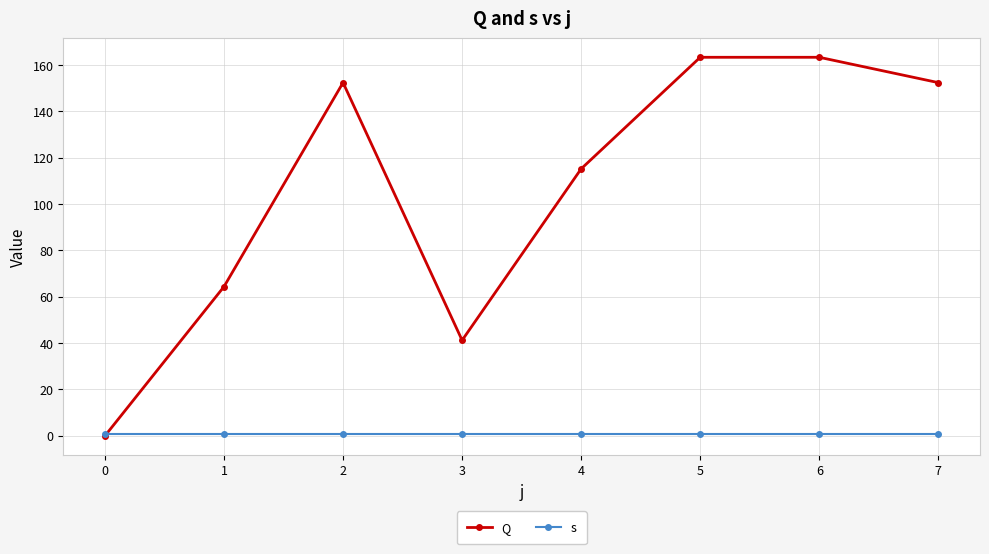

Is this an area chart (filled region under the line)?

No